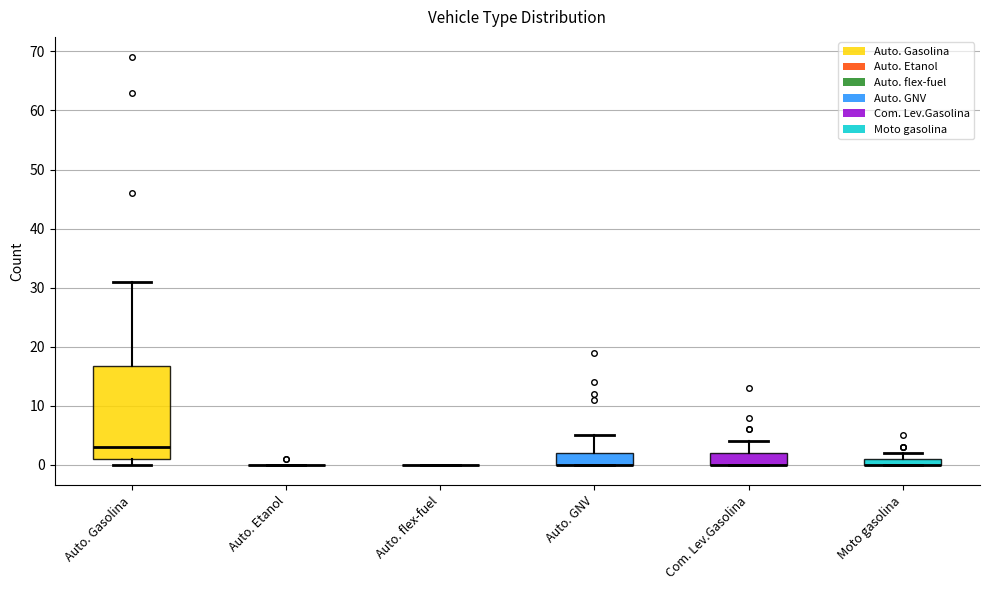

Which box is the tallest, from its lower edge to its upper edge?

Auto. Gasolina